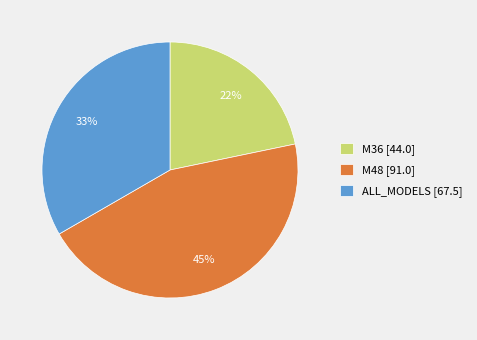

What percentage is the ALL_MODELS slice, to the nearest percent?

33%